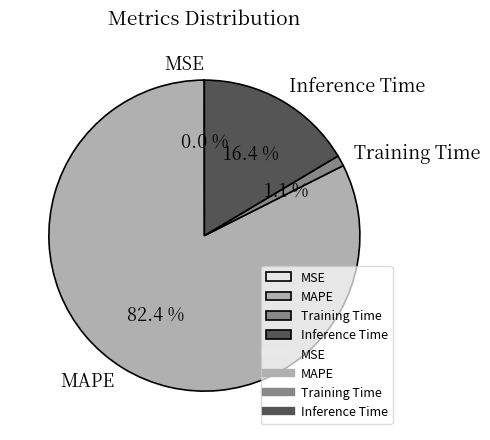

Which category has the biggest portion of the pie?

MAPE